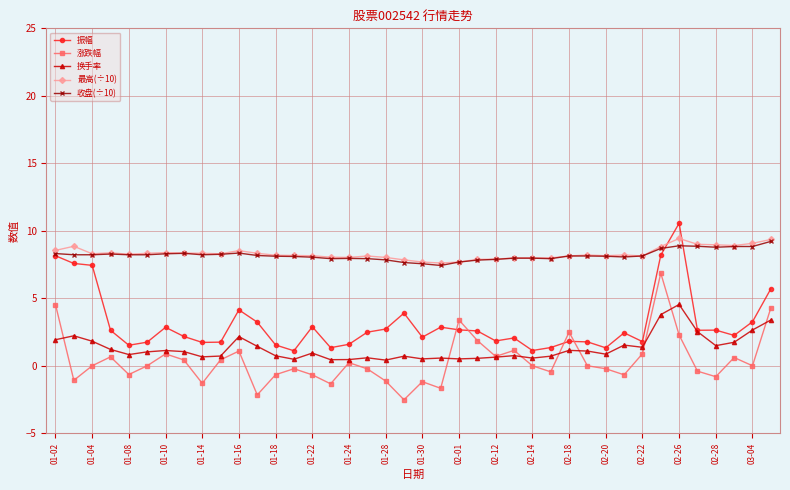

At how many categories does at least one series exceed 5?

40